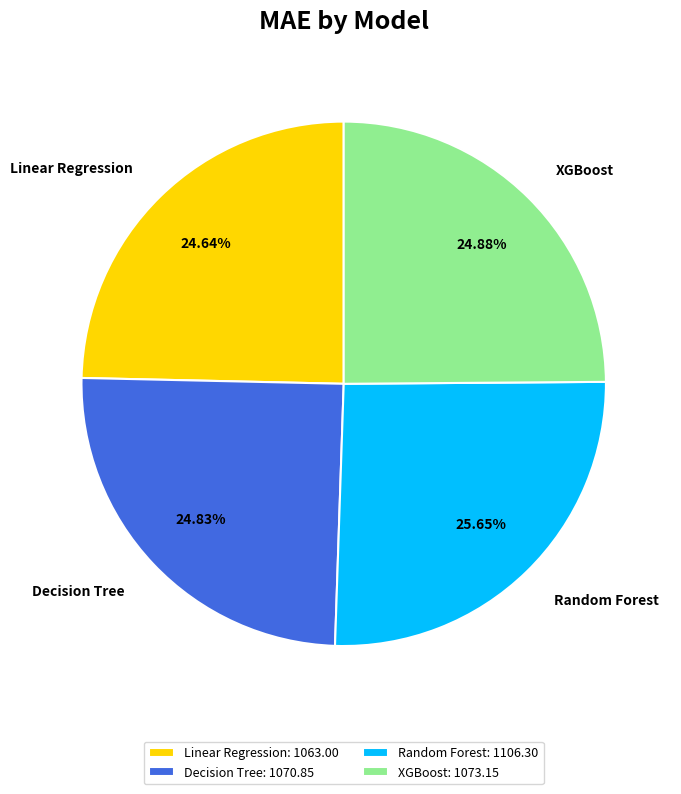

To the nearest percent, what percentage of the pie is Linear Regression?

25%